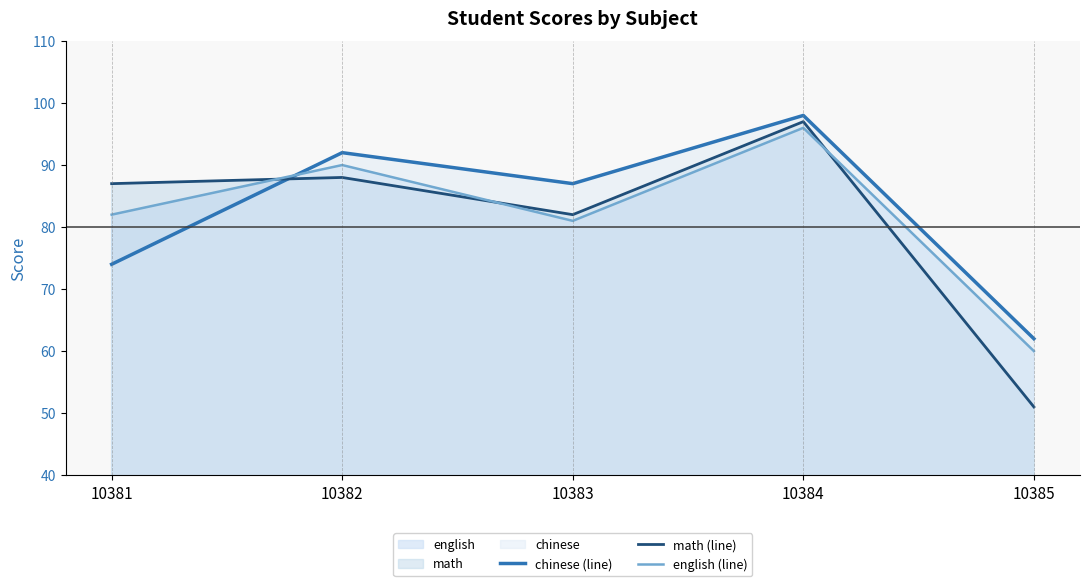

What is the difference between the maximum and minimum values in the english (line) series?

36